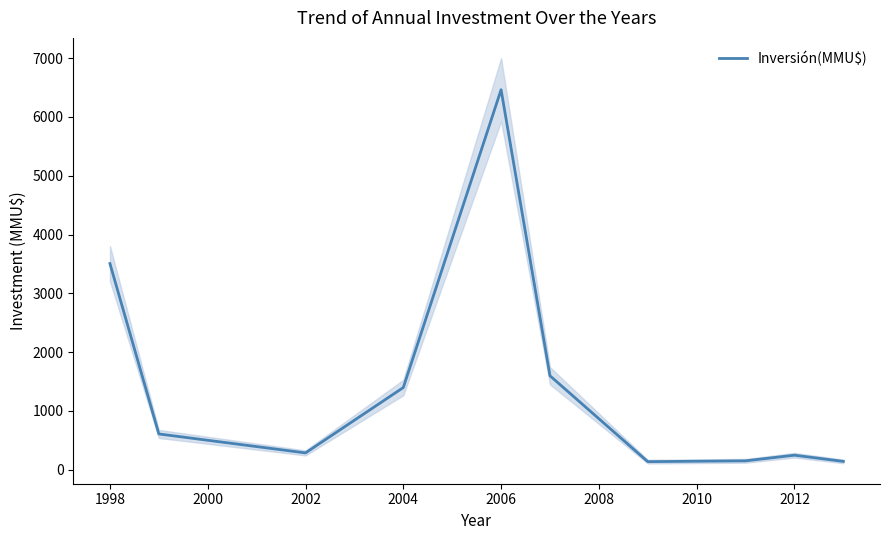

What is the highest value of the Inversión(MMU$) series?

6463.4